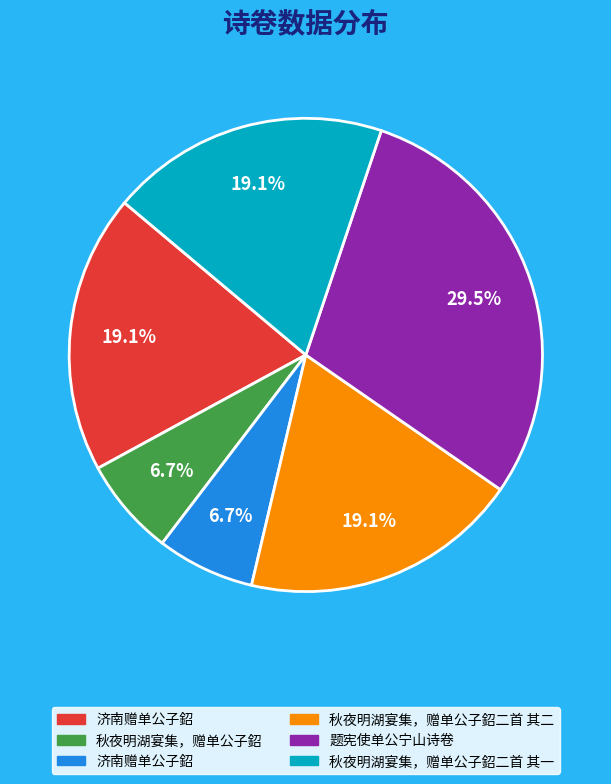

Is there any slice that represents more than half of the pie?

No